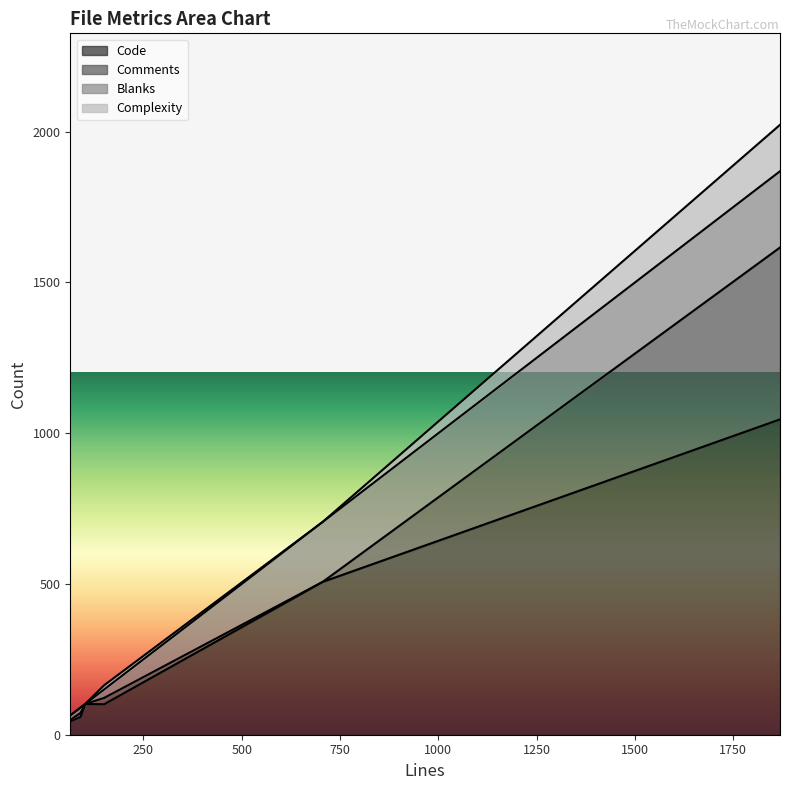

True or false: Blanks and Comments cross at least once.

True